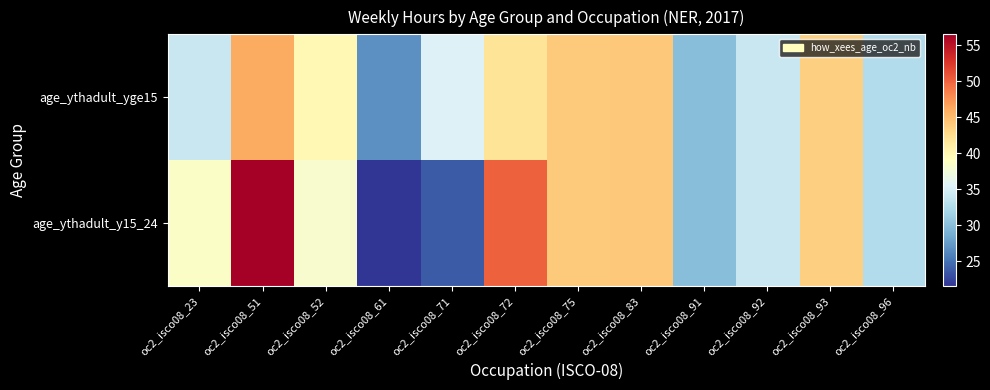

What is the maximum value shown in the chart?

56.5